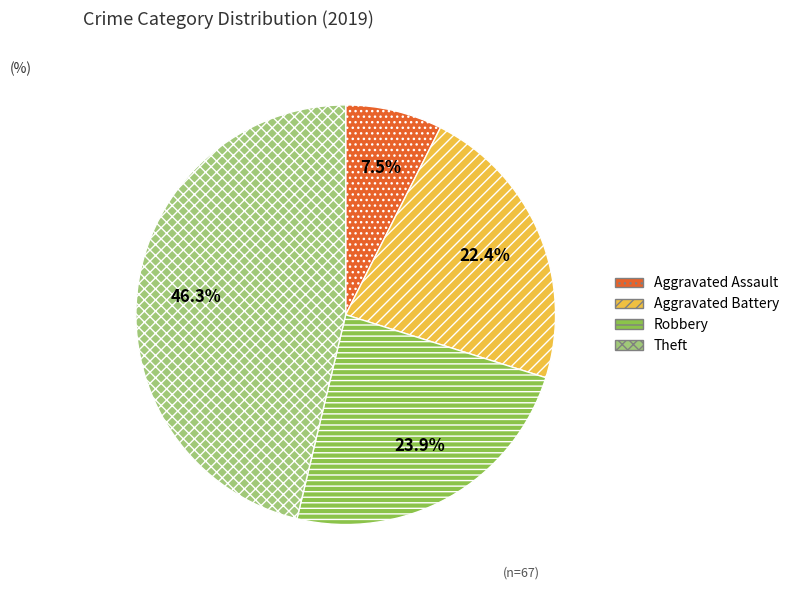

Rank the categories by value from lowest to highest.

Aggravated Assault, Aggravated Battery, Robbery, Theft